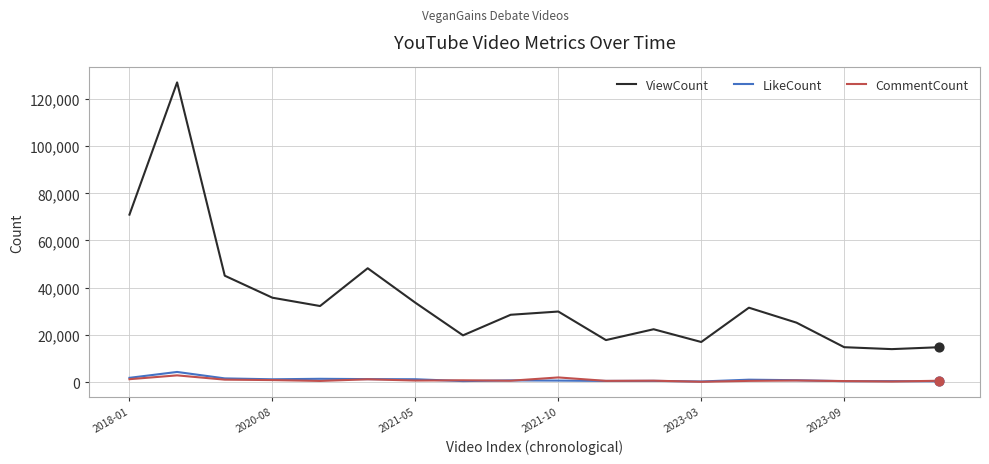

What are all the series names shown in the legend?

ViewCount, LikeCount, CommentCount